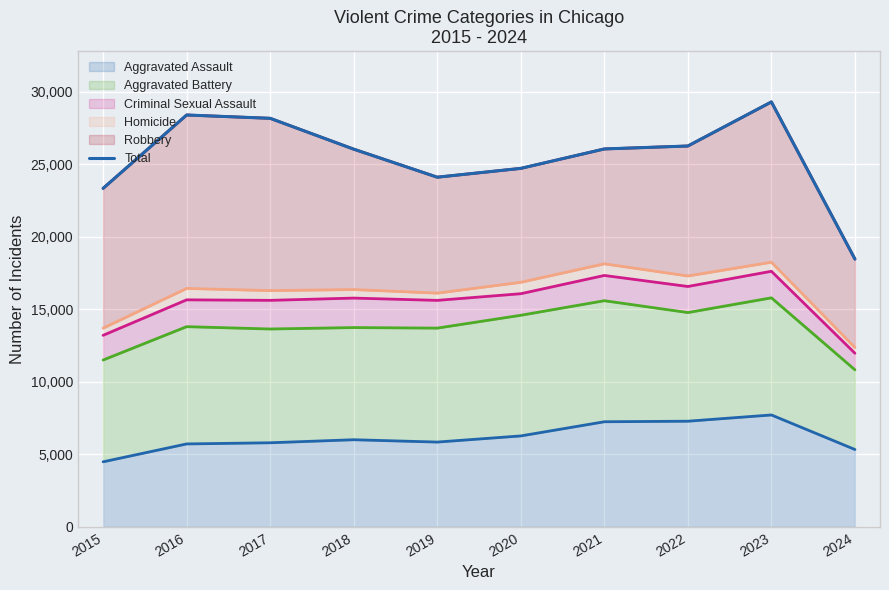

Reading left to right, what are all the values shown in this chart?

2015=23336	2016=28395	2017=28166	2018=26039	2019=24106	2020=24714	2021=26054	2022=26257	2023=29297	2024=18459